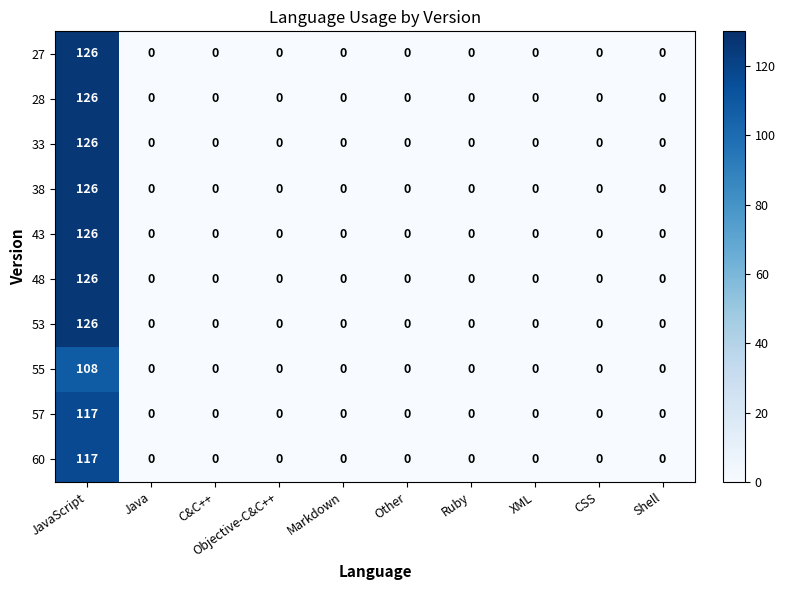

How many values in 28 are above zero?

1